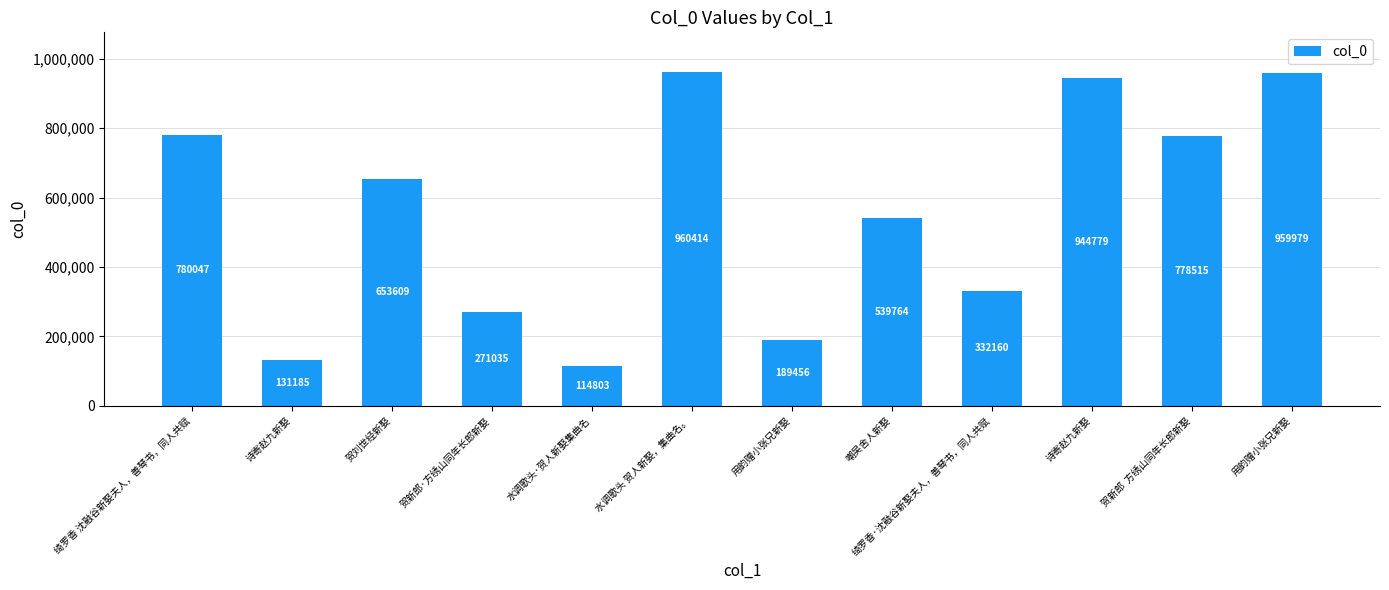

At which category does the chart reach its peak across all series?

水调歌头 贺人新娶，集曲名。